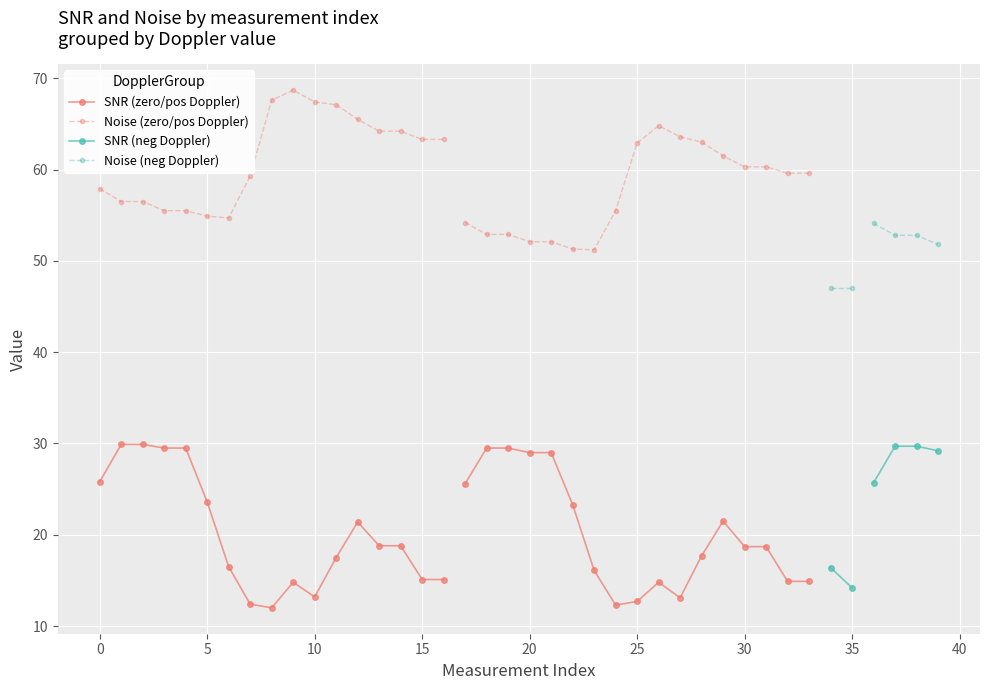

At which label does Noise reach its minimum?

34